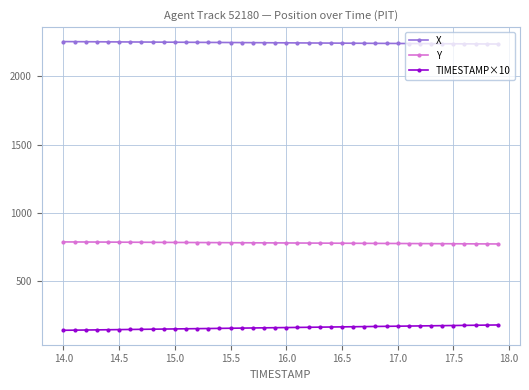

What are all the series names shown in the legend?

X, Y, TIMESTAMP×10